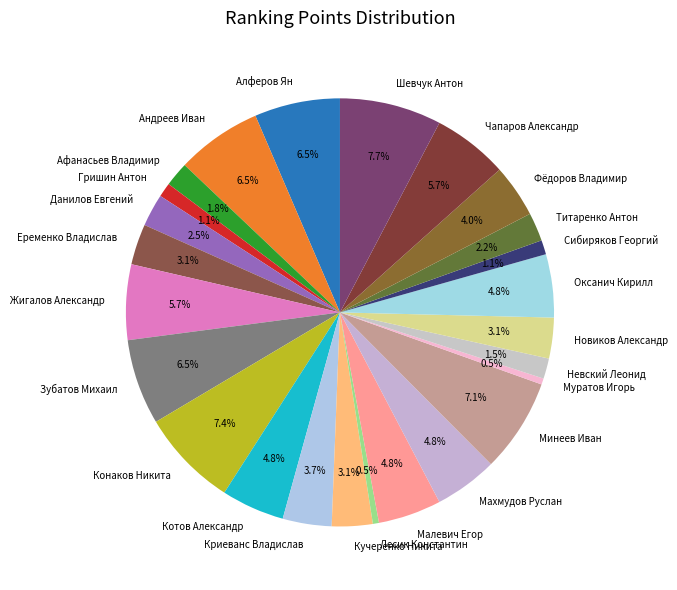

What portion of the pie excludes Еременко Владислав?

96.9%